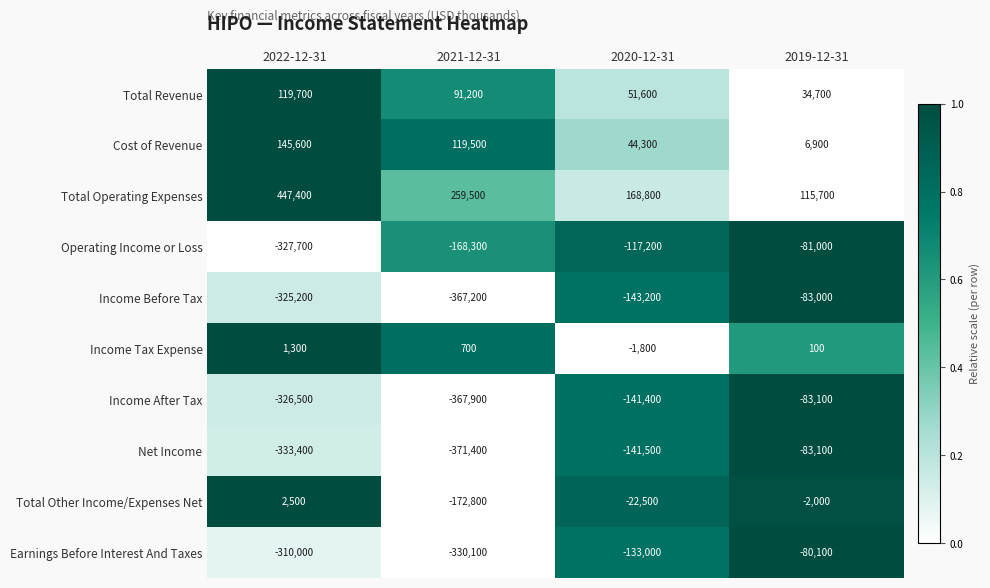

Count the Net Income values in the range -333400 to -83100.

3